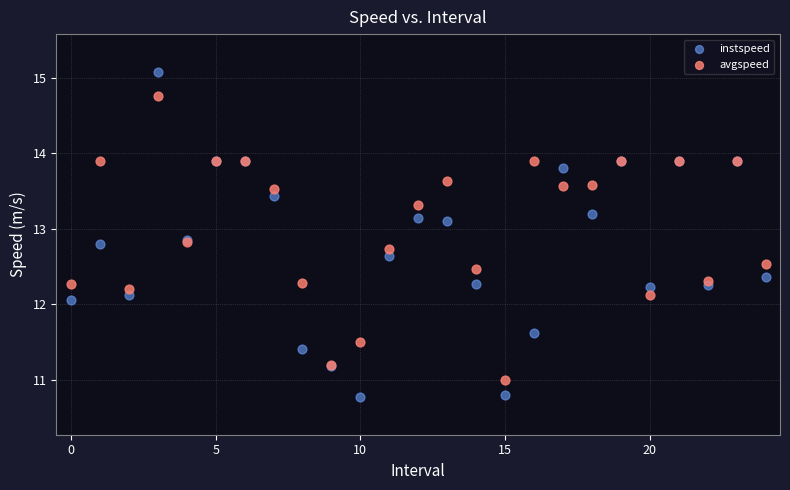

Which series reaches the minimum Y coordinate?

instspeed